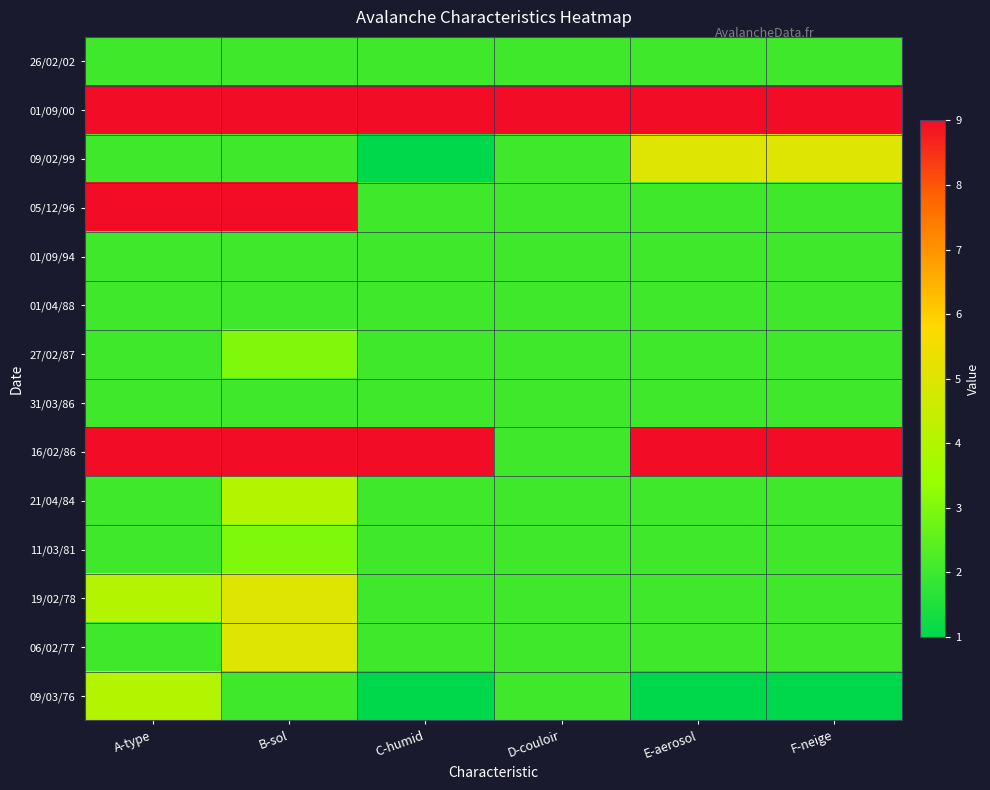

Reading right to left, transcribe all the data shown in this chart.

26/02/02: F-neige=2	E-aerosol=2	D-couloir=2	C-humid=2	B-sol=2	A-type=2
01/09/00: F-neige=9	E-aerosol=9	D-couloir=9	C-humid=9	B-sol=9	A-type=9
09/02/99: F-neige=5	E-aerosol=5	D-couloir=2	C-humid=1	B-sol=2	A-type=2
05/12/96: F-neige=2	E-aerosol=2	D-couloir=2	C-humid=2	B-sol=9	A-type=9
01/09/94: F-neige=2	E-aerosol=2	D-couloir=2	C-humid=2	B-sol=2	A-type=2
01/04/88: F-neige=2	E-aerosol=2	D-couloir=2	C-humid=2	B-sol=2	A-type=2
27/02/87: F-neige=2	E-aerosol=2	D-couloir=2	C-humid=2	B-sol=3	A-type=2
31/03/86: F-neige=2	E-aerosol=2	D-couloir=2	C-humid=2	B-sol=2	A-type=2
16/02/86: F-neige=9	E-aerosol=9	D-couloir=2	C-humid=9	B-sol=9	A-type=9
21/04/84: F-neige=2	E-aerosol=2	D-couloir=2	C-humid=2	B-sol=4	A-type=2
11/03/81: F-neige=2	E-aerosol=2	D-couloir=2	C-humid=2	B-sol=3	A-type=2
19/02/78: F-neige=2	E-aerosol=2	D-couloir=2	C-humid=2	B-sol=5	A-type=4
06/02/77: F-neige=2	E-aerosol=2	D-couloir=2	C-humid=2	B-sol=5	A-type=2
09/03/76: F-neige=1	E-aerosol=1	D-couloir=2	C-humid=1	B-sol=2	A-type=4